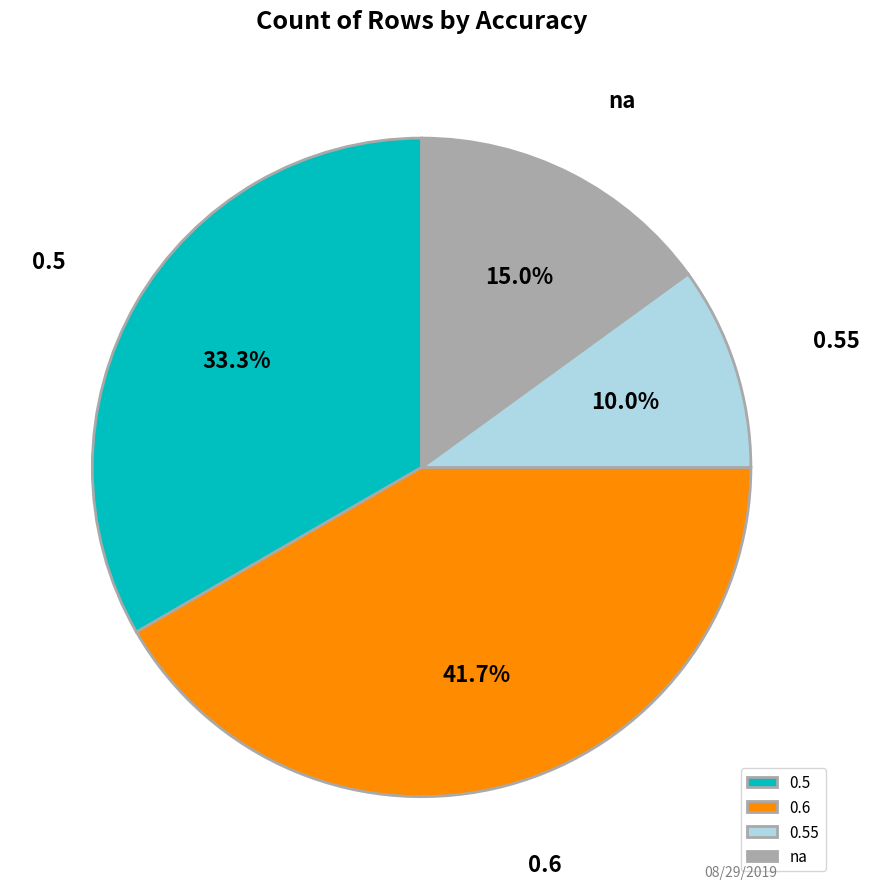

To the nearest percent, what is the difference between the na and 0.6 slice percentages?

27%